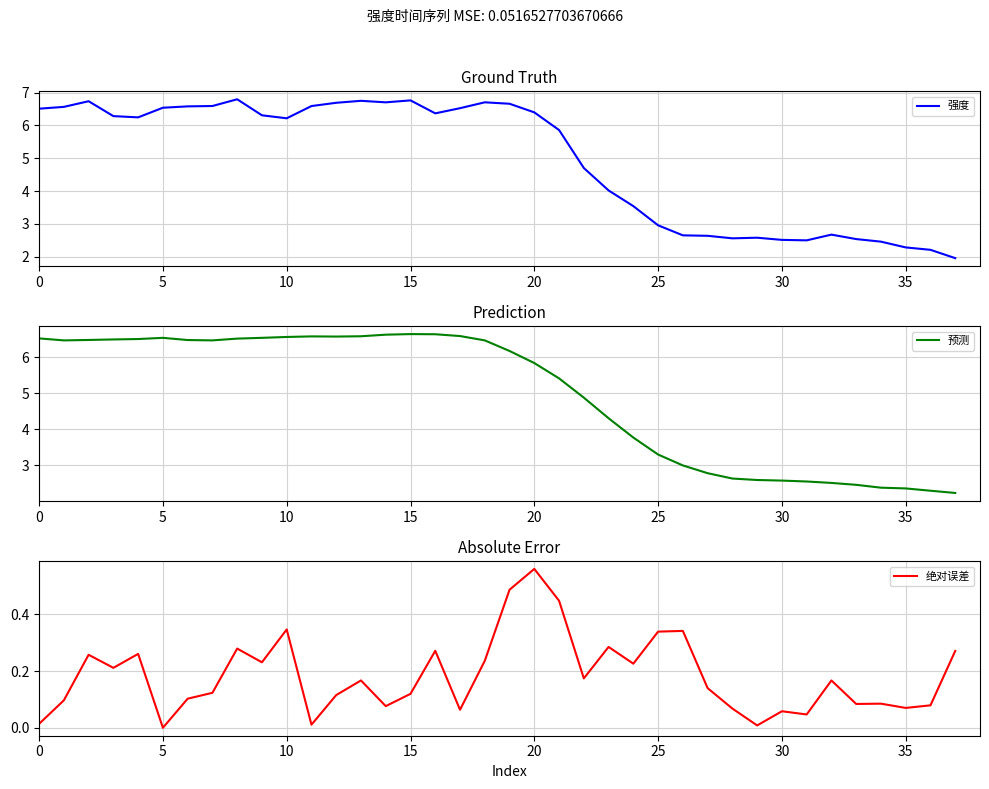

What is the minimum value for 预测?

2.2